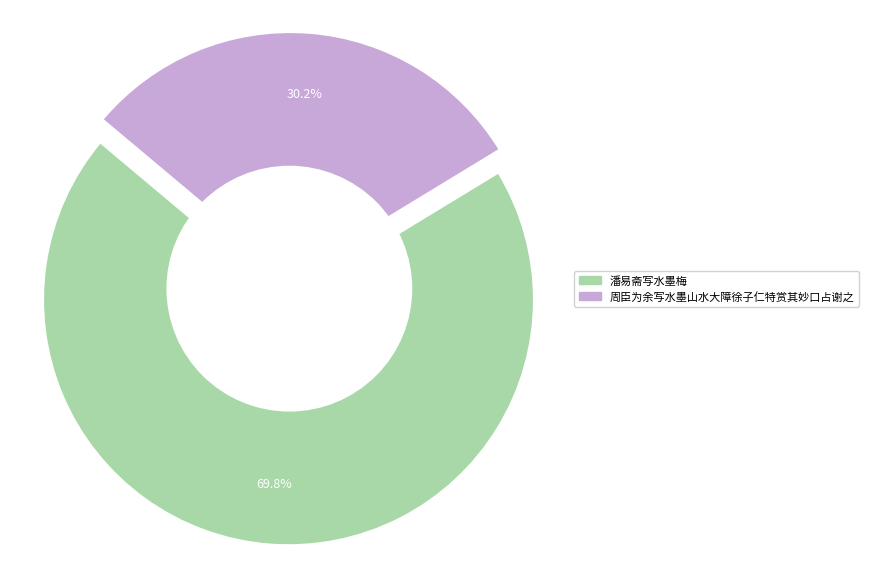

Does 潘易斋写水墨梅 account for over 50% of the chart?

Yes